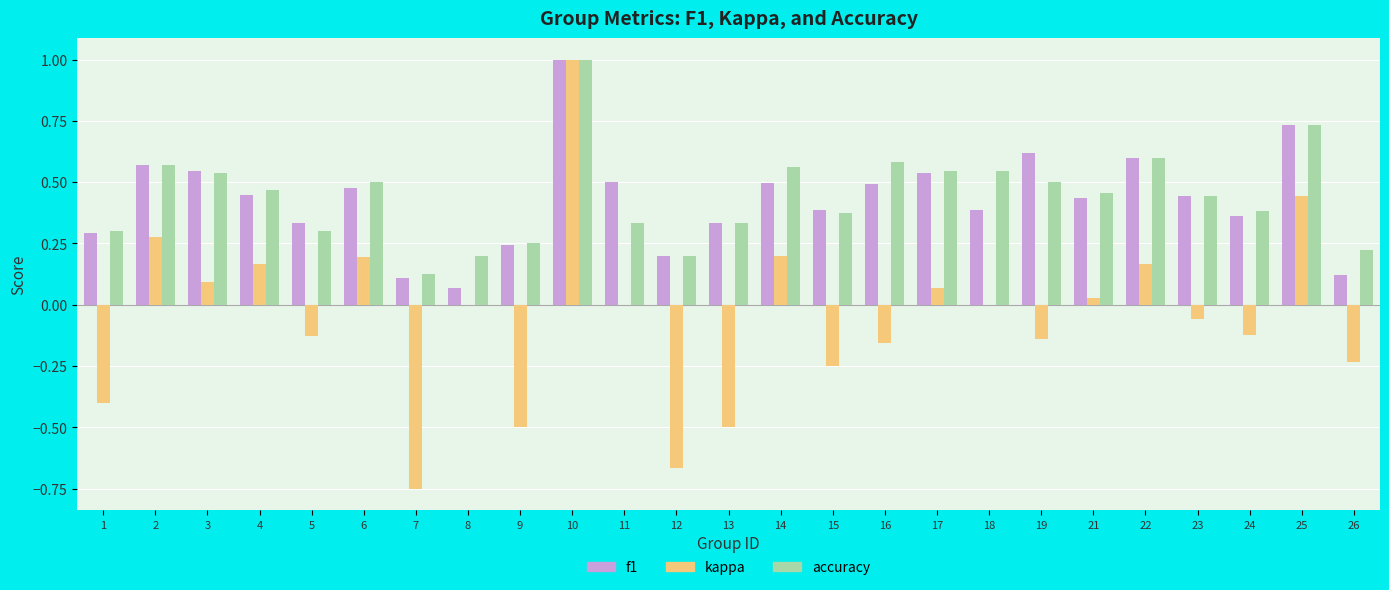

How many groups of bars are there?

25